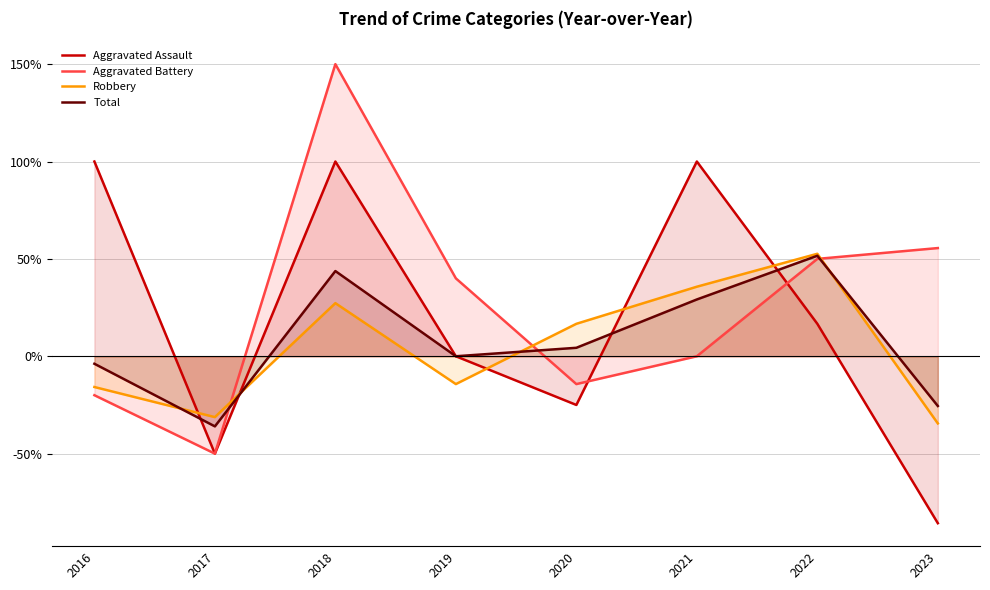

Between 2016 and 2019, which is larger?

2016